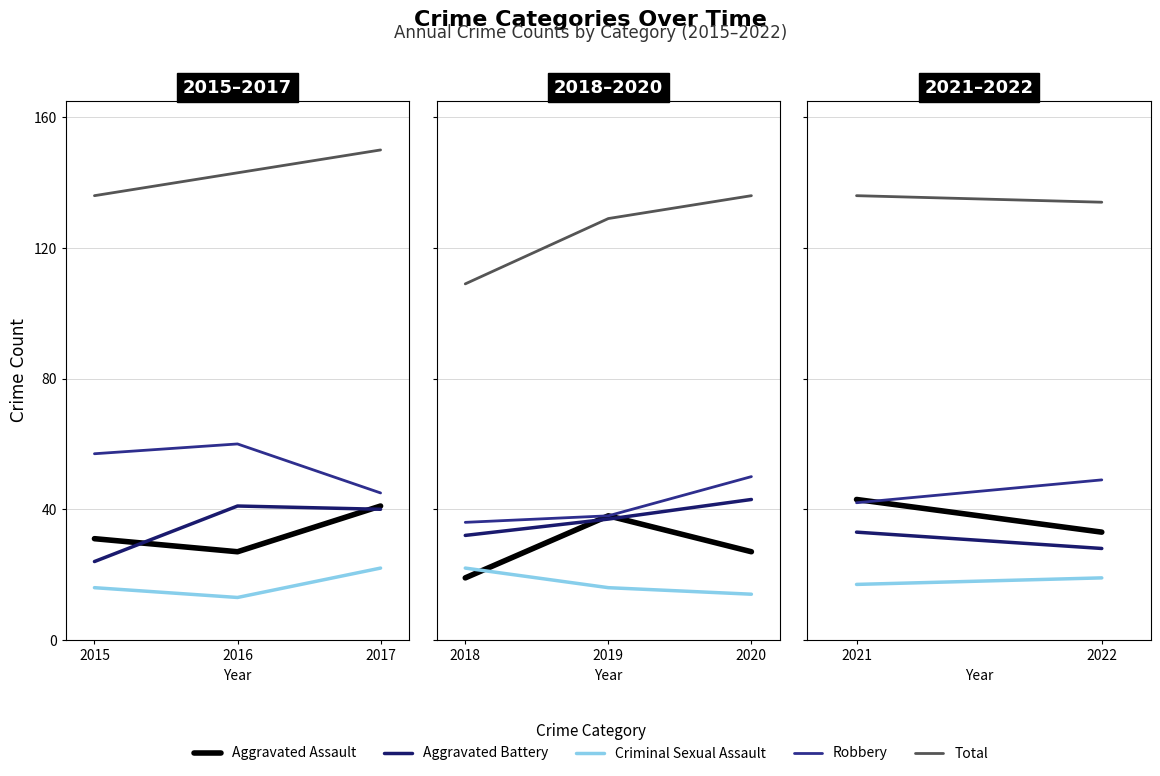

What are all the series names shown in the legend?

Aggravated Assault, Aggravated Battery, Criminal Sexual Assault, Robbery, Total